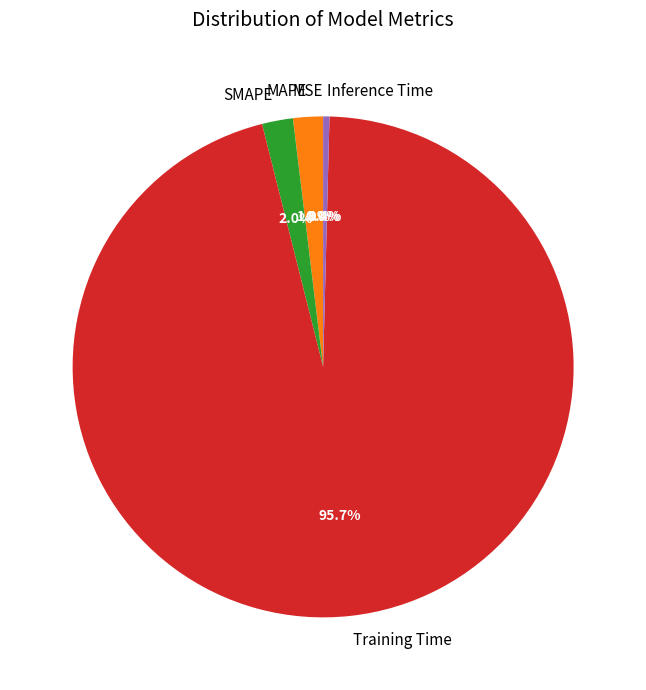

Which slice is the largest?

Training Time